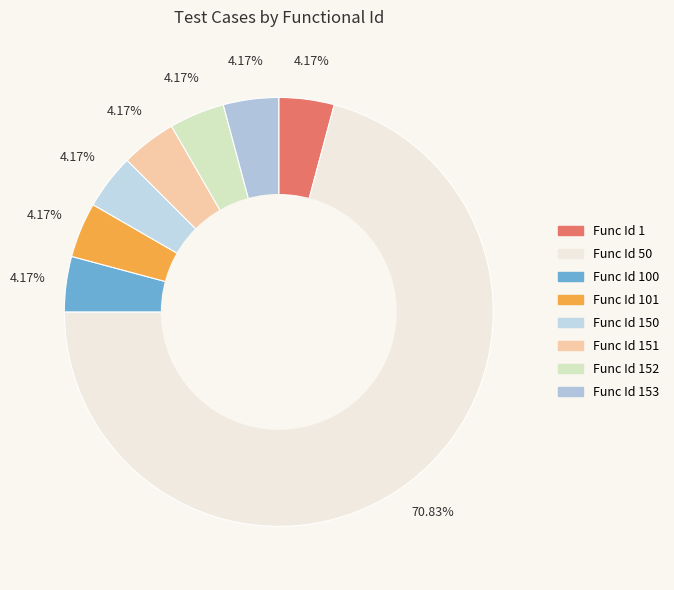

Count the number of slices in the pie.

8